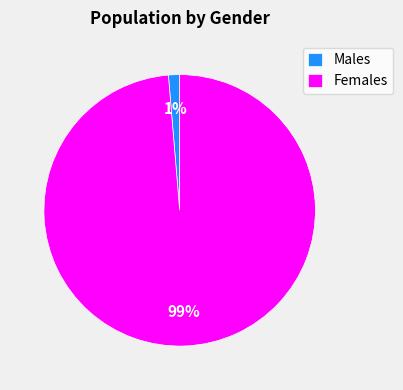

Rank the categories by value from lowest to highest.

Males, Females